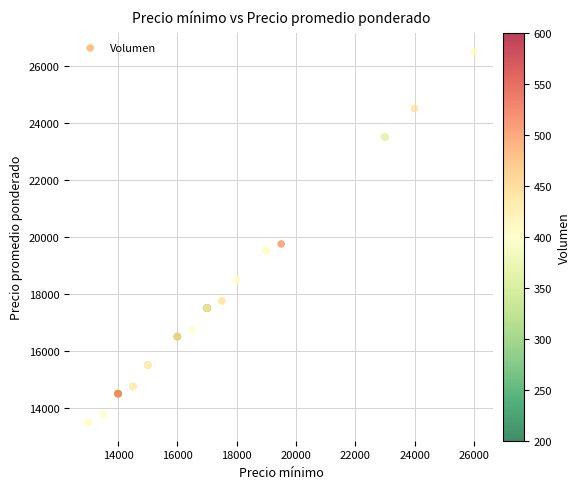

What Y value in the scatter plot is closest to 20000?

19750